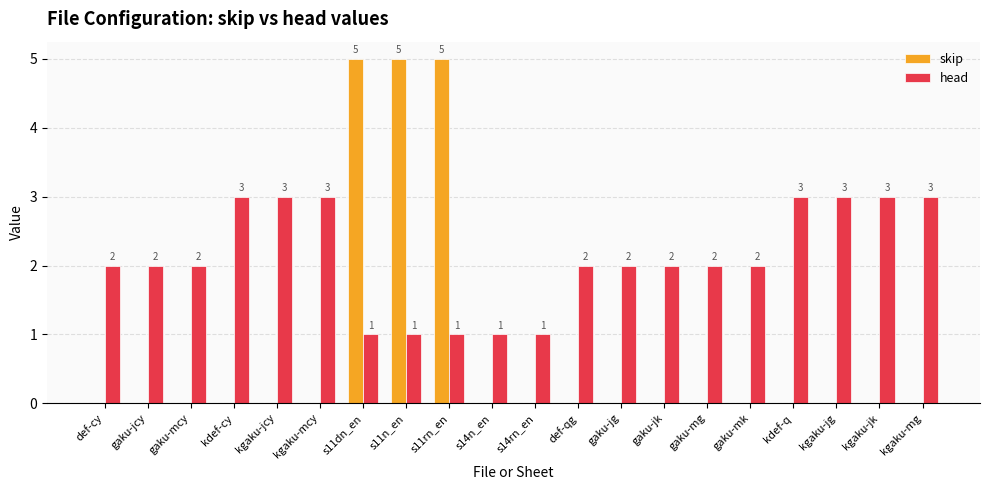

What are all the series names shown in the legend?

skip, head